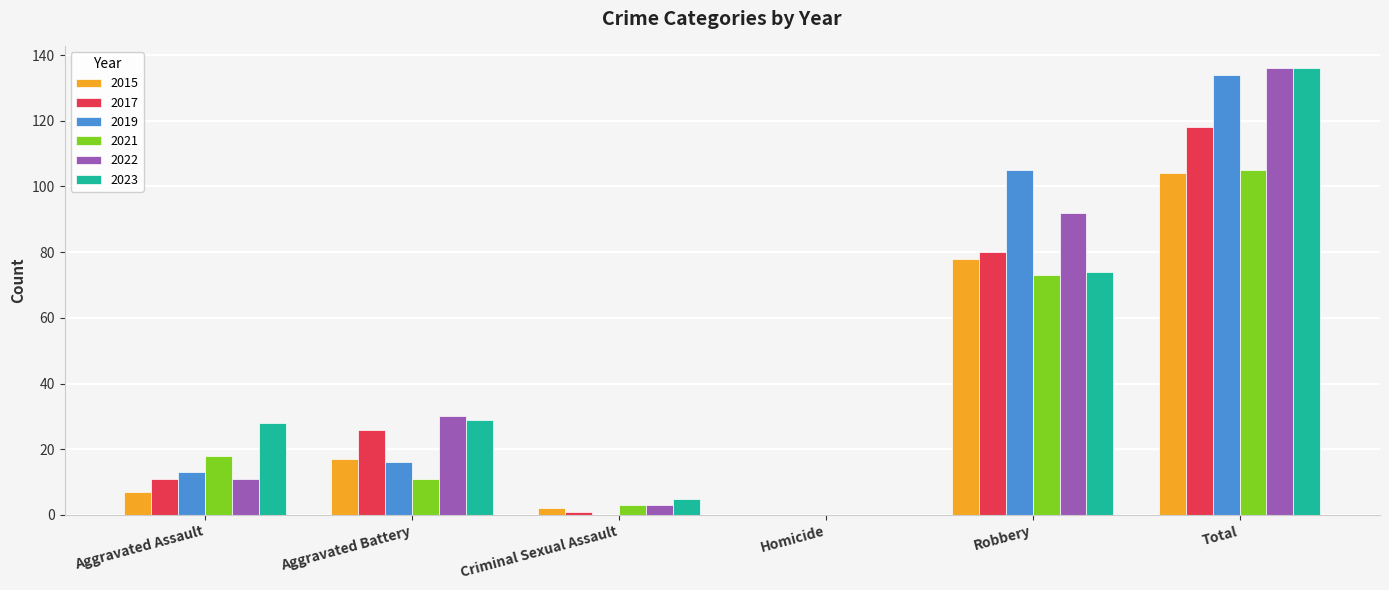

What is the average value of the 2023 series?

45